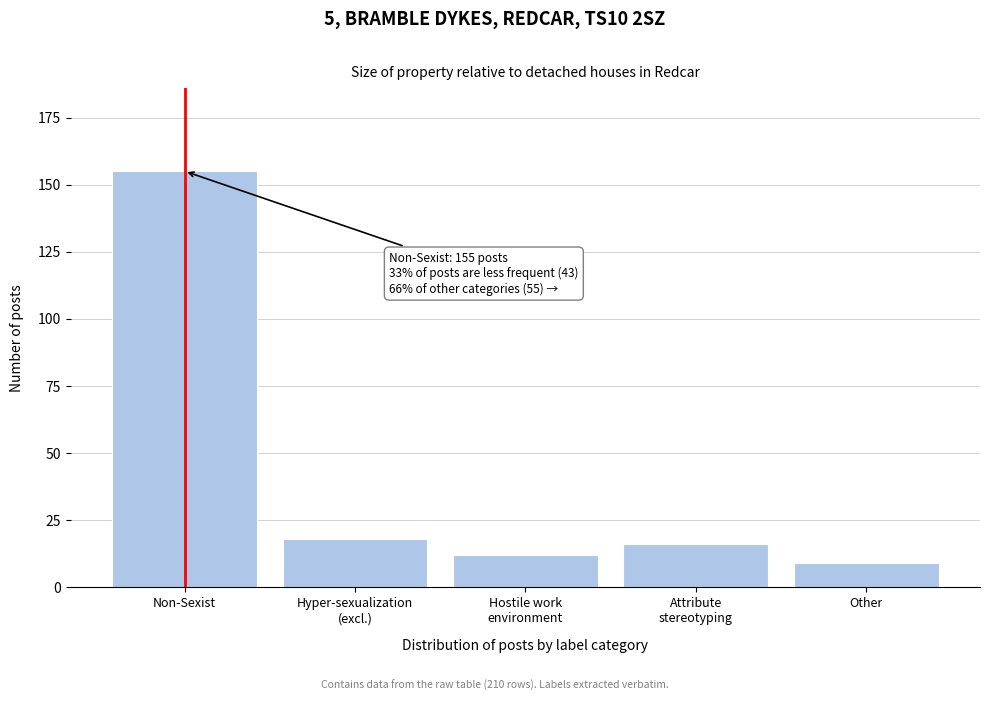

Reading left to right, what are all the values shown in this chart?

155	18	12	16	9